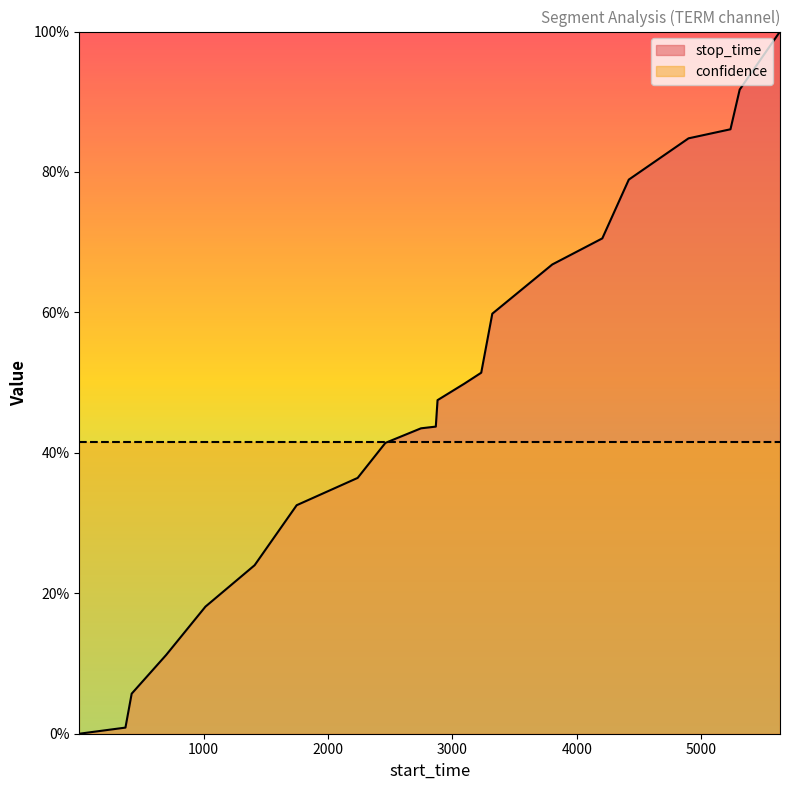

True or false: the data shows 0.6 at 2461.

False